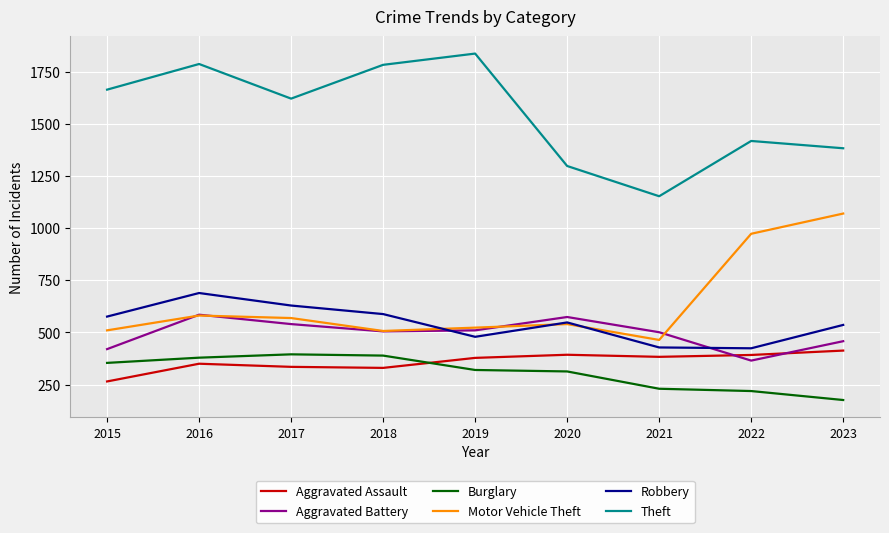

What is the sum of the Robbery values at 2018 and 2020?

1136